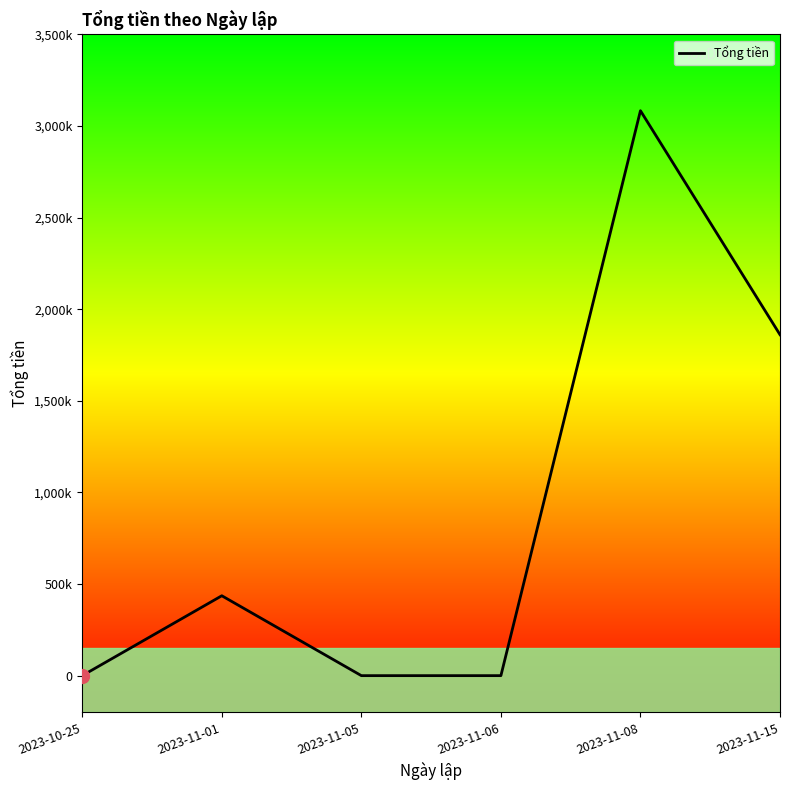

True or false: there are more than 2 points higher than both neighbors.

False